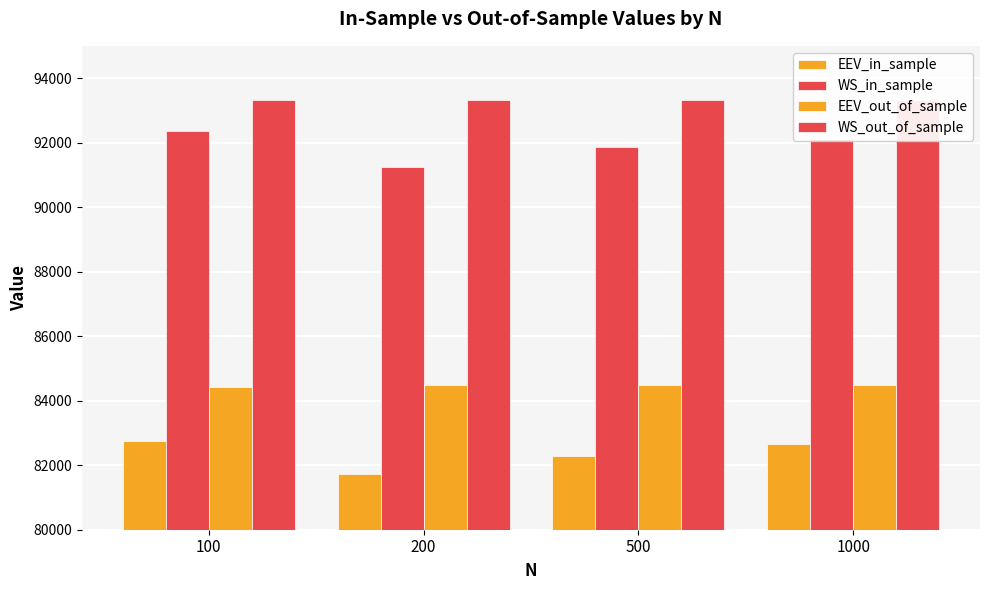

The WS_out_of_sample series shows 93307.7 at 500. True or false?

True